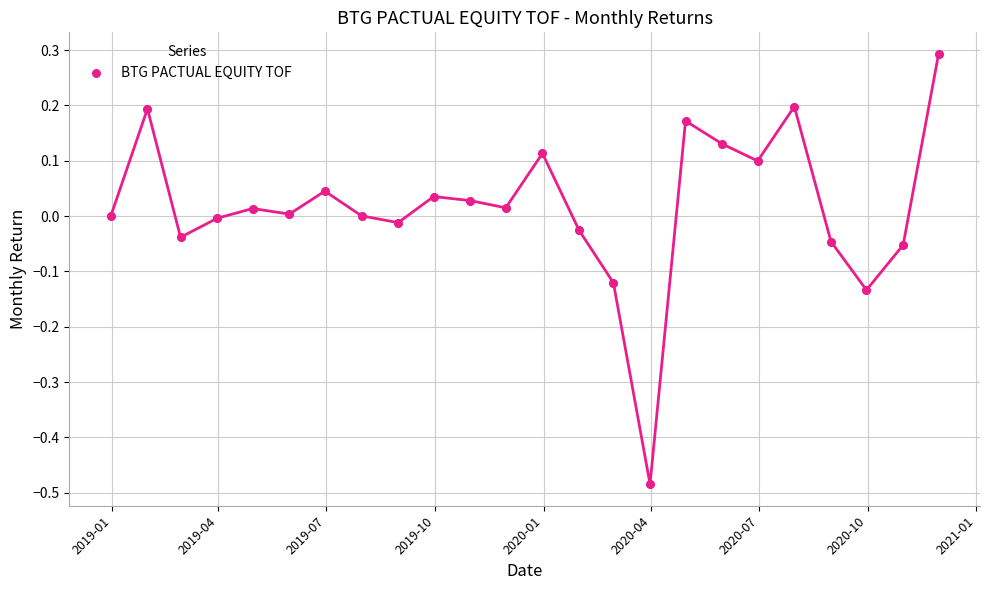

What is the range of X values (max minus min)?

700.0